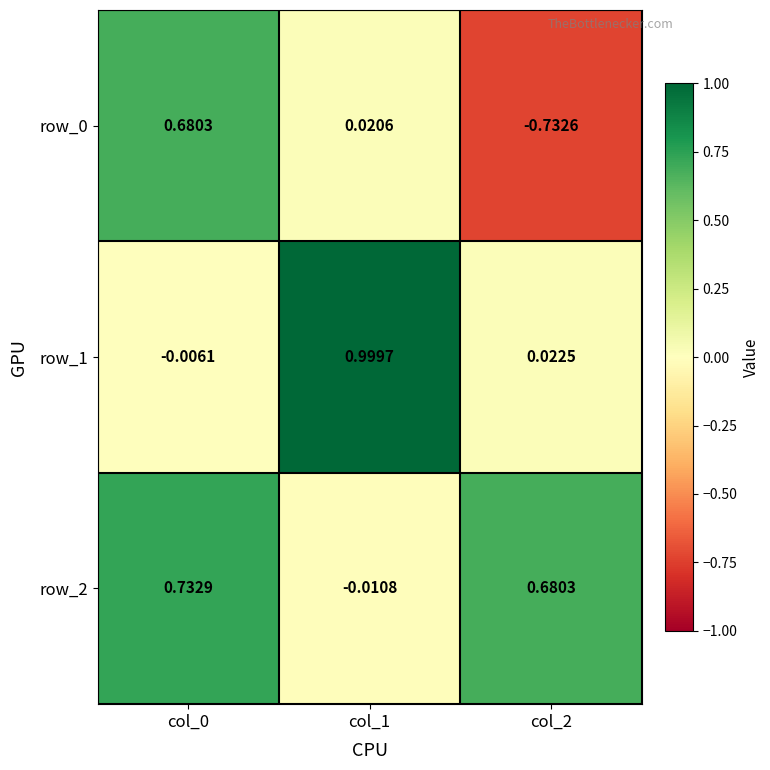

Which series has the largest total across all categories?

row_2